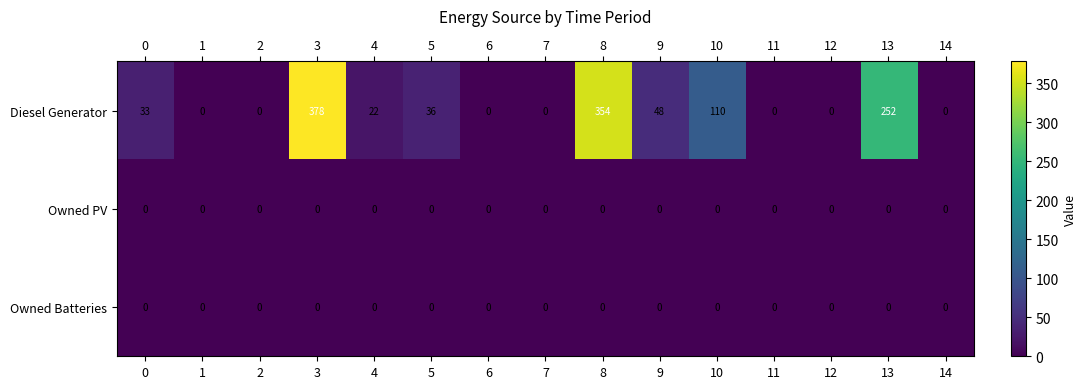

Which series has the largest total across all categories?

Diesel Generator